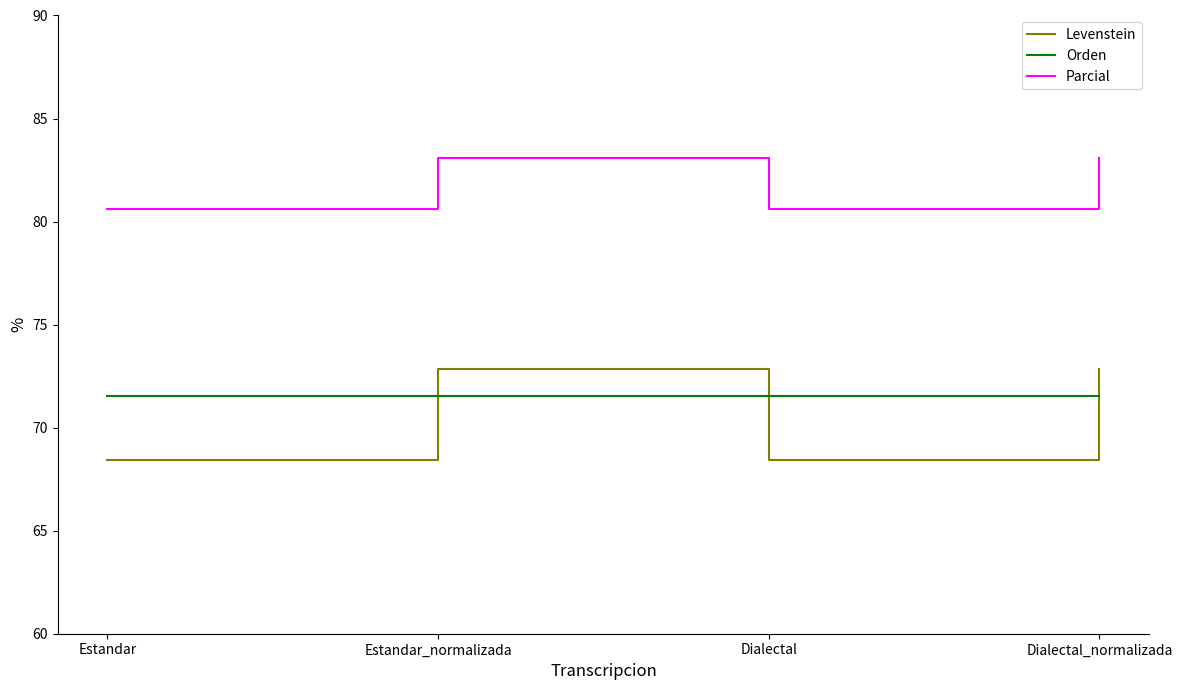

True or false: Parcial and Levenstein intersect in this chart.

False